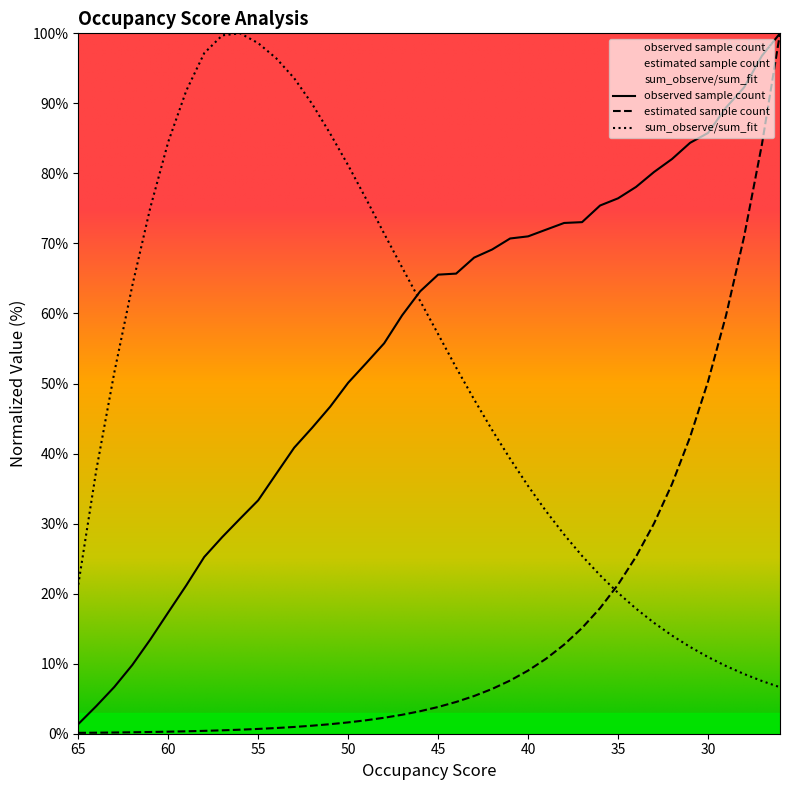

Reading right to left, what are all the values shown in this chart?

observed sample count: 26=100.0	27=96.8	28=92.3	29=89.4	30=85.8	31=84.4	32=82.1	33=80.2	34=78.1	35=76.4	36=75.4	37=73.0	38=72.9	39=72.0	40=71.0	41=70.7	42=69.1	43=68.0	44=65.7	45=65.5	46=63.2	47=59.7	48=55.7	49=52.9	50=50.1	51=46.7	52=43.7	53=40.8	54=37.1	55=33.3	56=30.7	57=28.1	58=25.2	59=21.2	60=17.3	61=13.4	62=9.8	63=6.7	64=3.9	65=1.4
estimated sample count: 26=100.0	27=84.2	28=70.9	29=59.7	30=50.3	31=42.3	32=35.7	33=30.0	34=25.3	35=21.3	36=17.9	37=15.1	38=12.7	39=10.7	40=9.0	41=7.6	42=6.4	43=5.4	44=4.5	45=3.8	46=3.2	47=2.7	48=2.3	49=1.9	50=1.6	51=1.4	52=1.1	53=1.0	54=0.8	55=0.7	56=0.6	57=0.5	58=0.4	59=0.3	60=0.3	61=0.2	62=0.2	63=0.2	64=0.1	65=0.1
sum_observe/sum_fit: 26=6.6	27=7.5	28=8.5	29=9.7	30=10.9	31=12.4	32=14.0	33=15.8	34=17.9	35=20.1	36=22.6	37=25.4	38=28.4	39=31.8	40=35.4	41=39.3	42=43.4	43=47.7	44=52.3	45=57.1	46=61.8	47=66.6	48=71.4	49=76.3	50=81.2	51=85.7	52=89.9	53=93.6	54=96.4	55=98.6	56=100.0	57=99.7	58=97.2	59=91.8	60=84.5	61=75.1	62=63.9	63=51.5	64=37.6	65=21.3